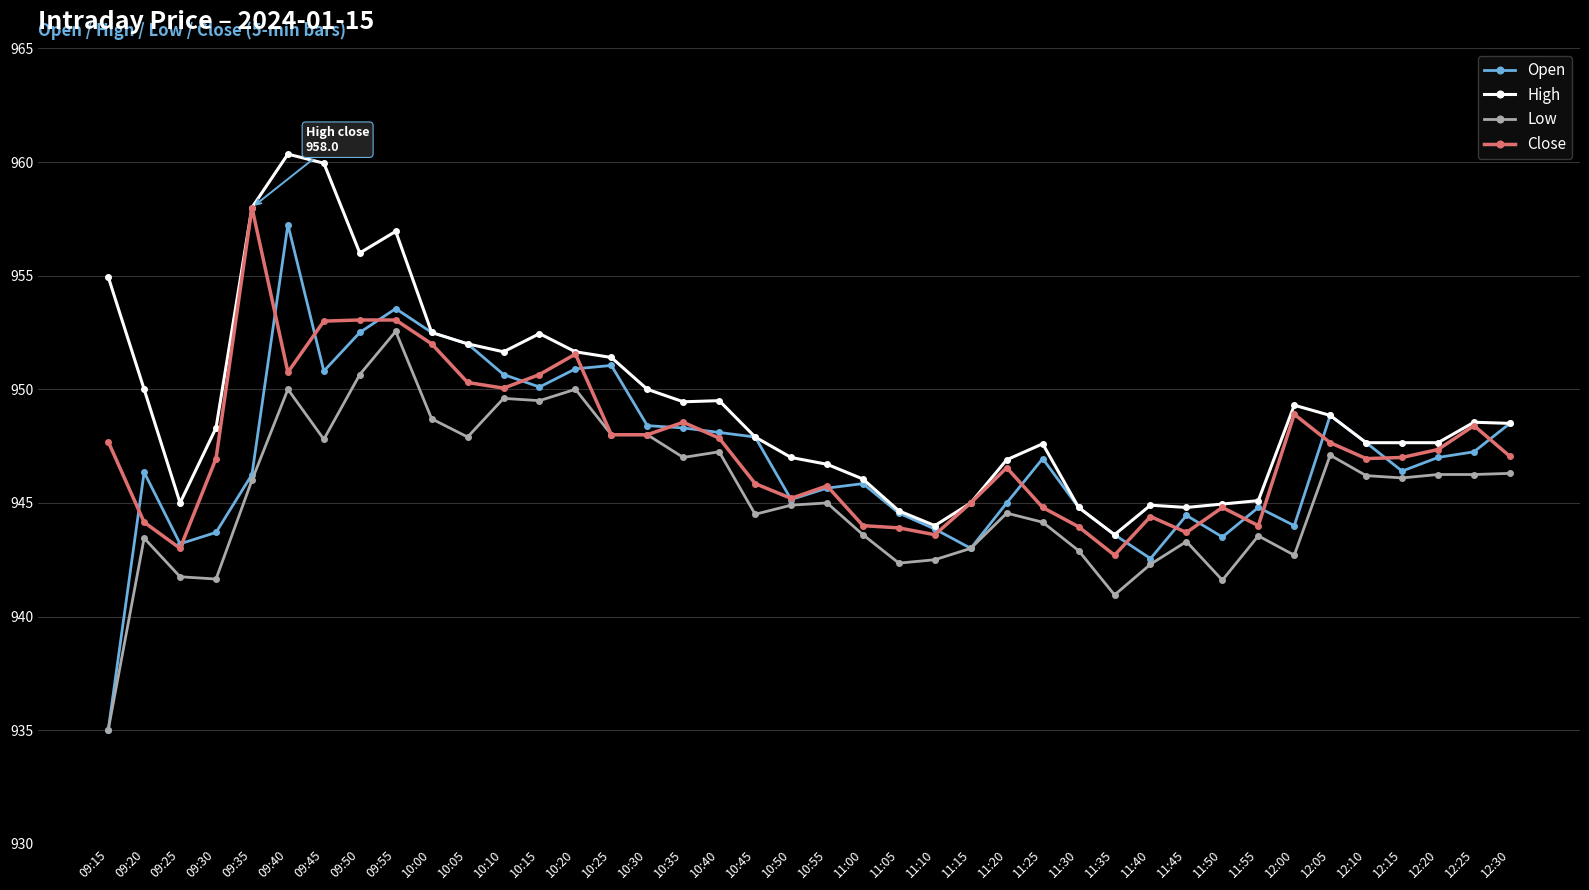

Which series has the largest range (max minus min)?

Open